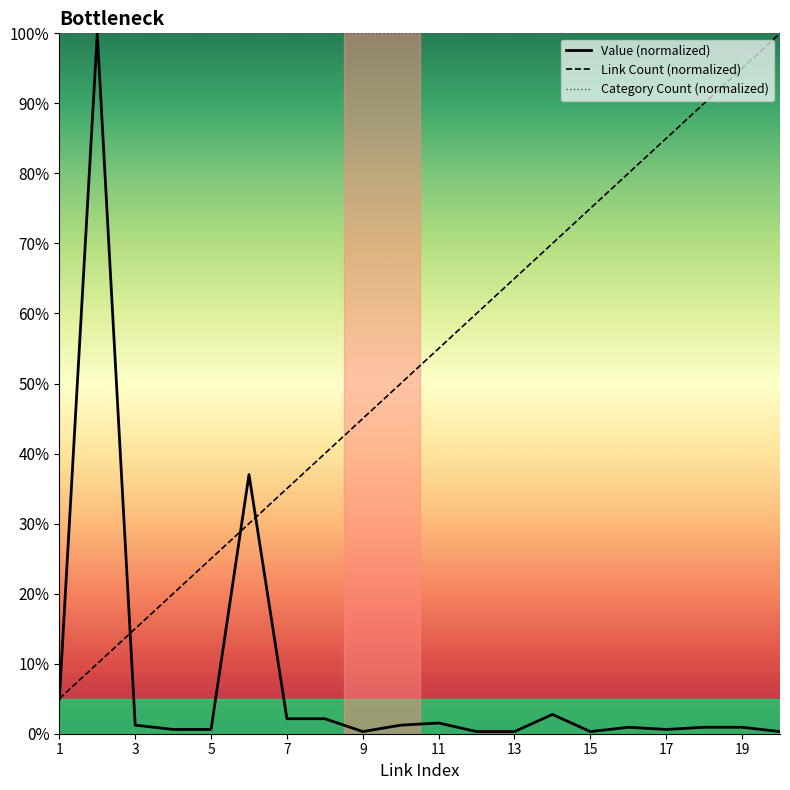

What is the maximum value for Value (normalized)?

100.0